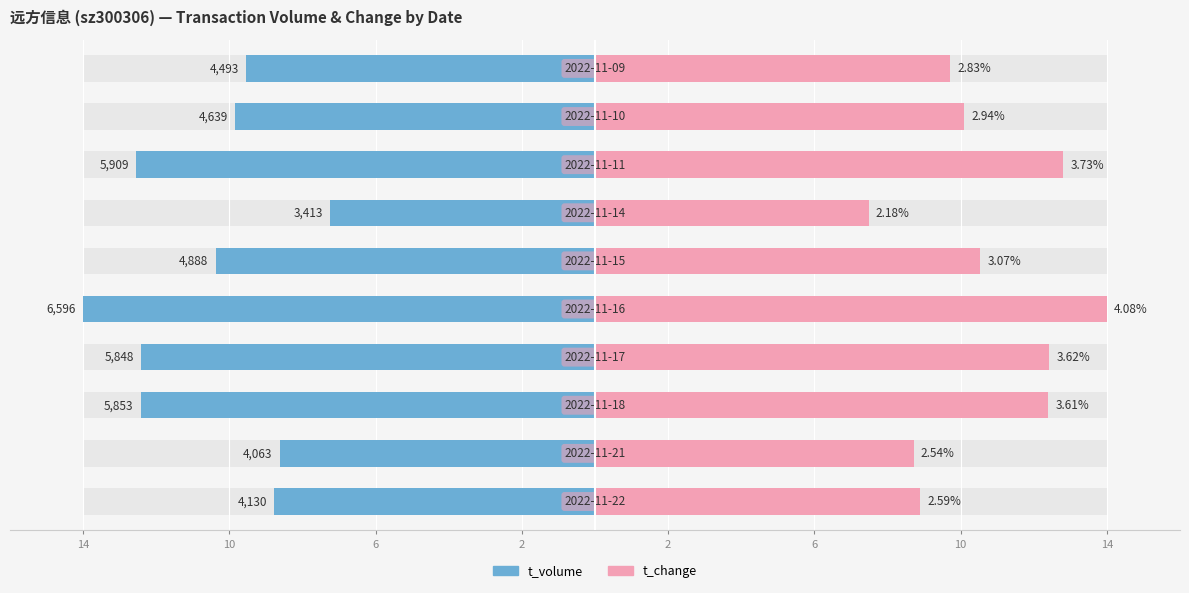

True or false: t_volume has a value of -15.5 at 6.

False